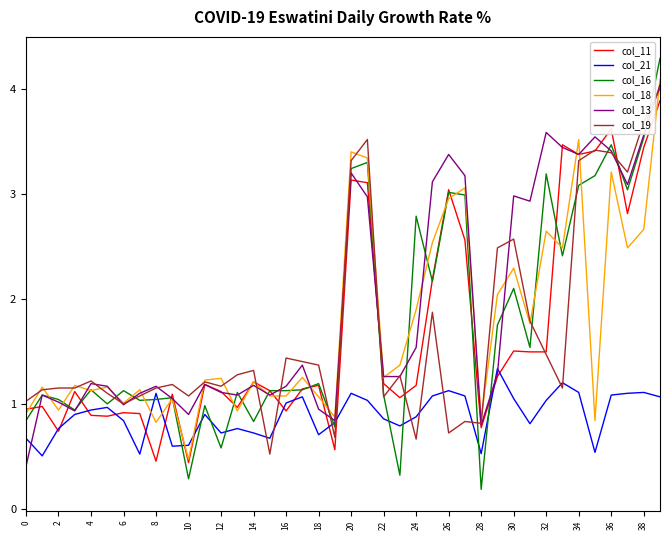

Which series has the largest range (max minus min)?

col_16